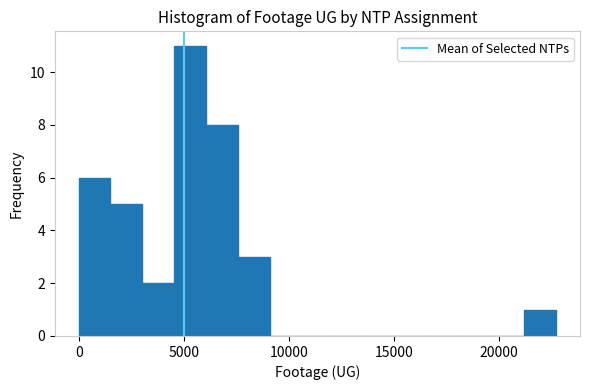

Around what value on the x-axis is the tallest bar? Give the approximate position of its centre, as read against the axis.

5500